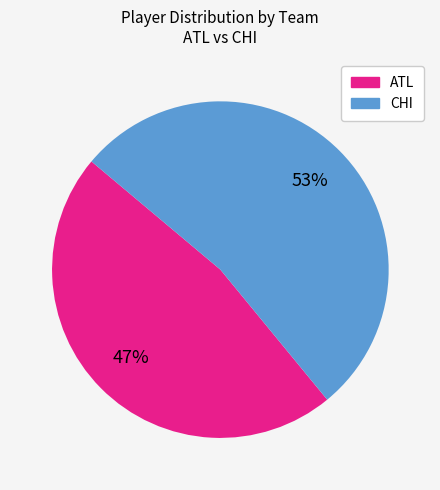

What is the ratio of the value at ATL to the value at CHI?

0.9